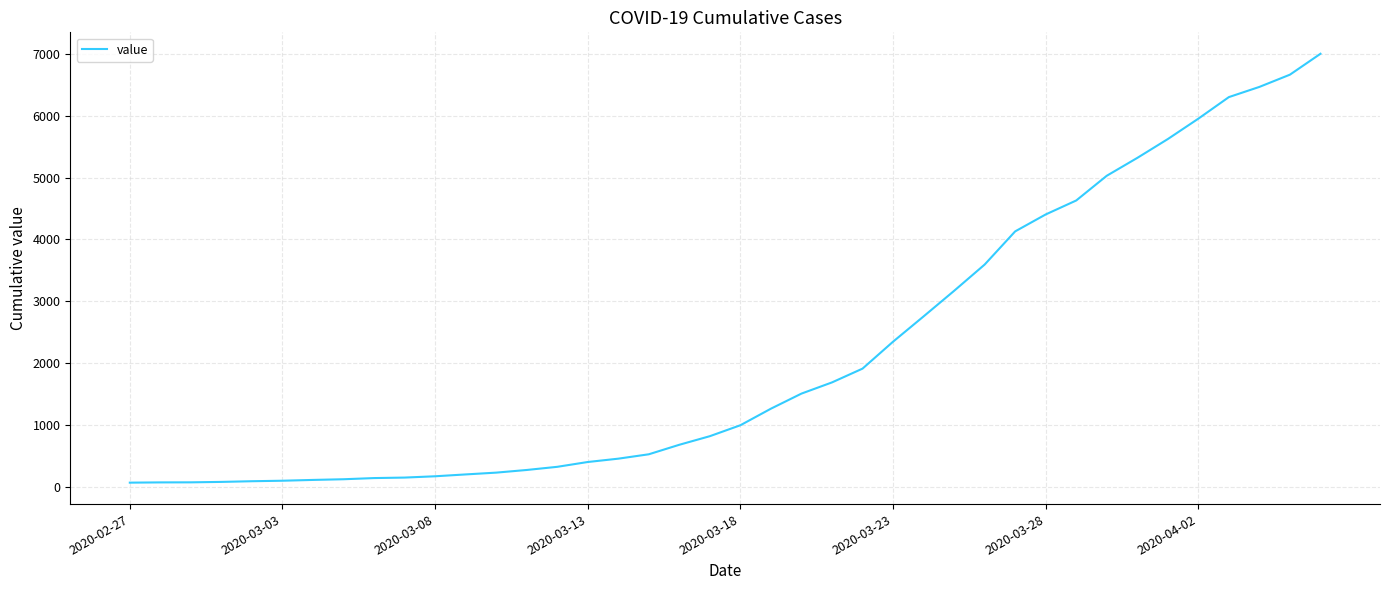

What is the difference between the maximum and minimum values?

6940